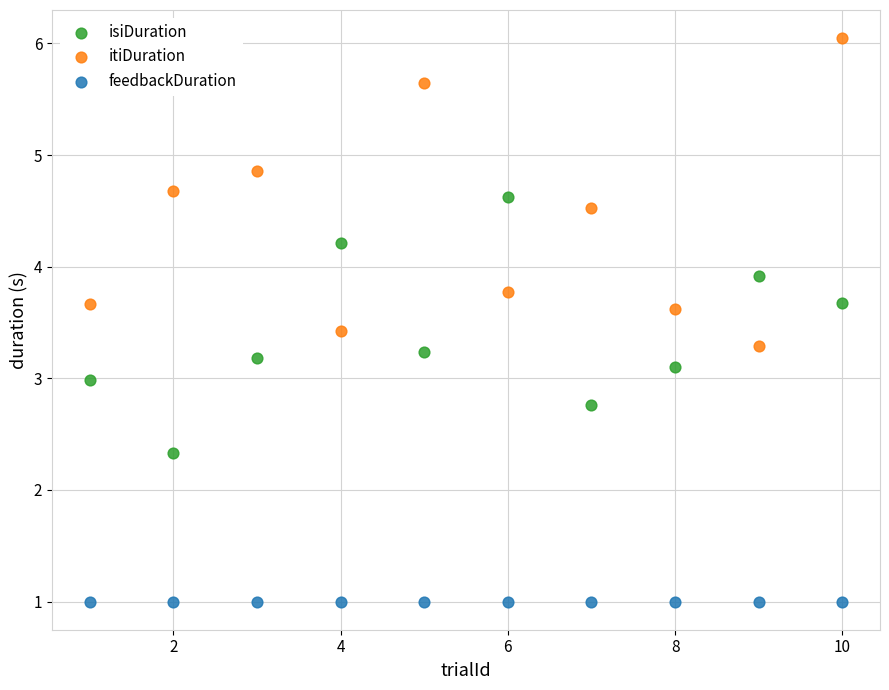

Which series reaches the maximum Y coordinate?

itiDuration